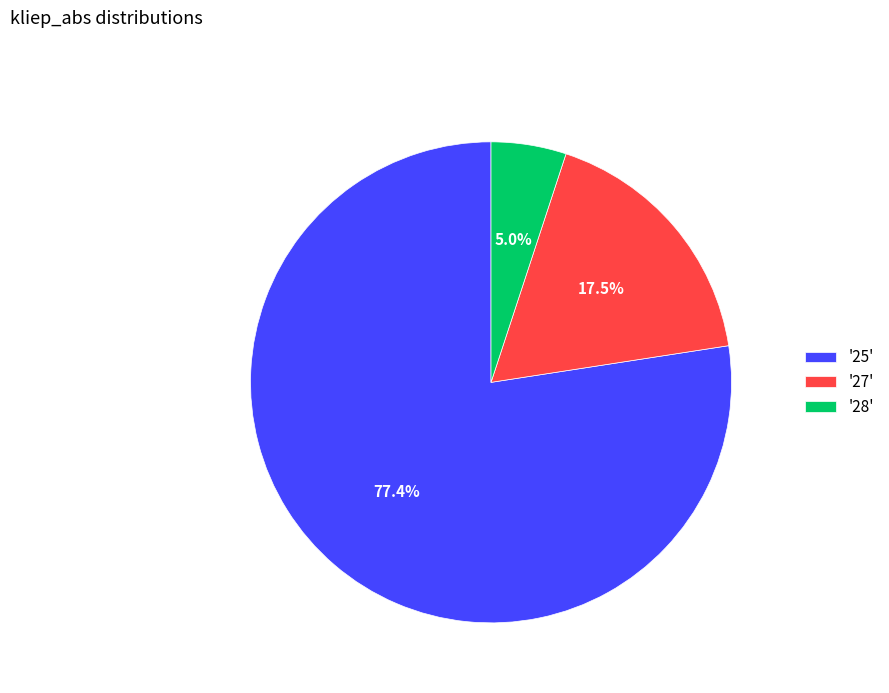

Rank the categories by value from lowest to highest.

'28', '27', '25'